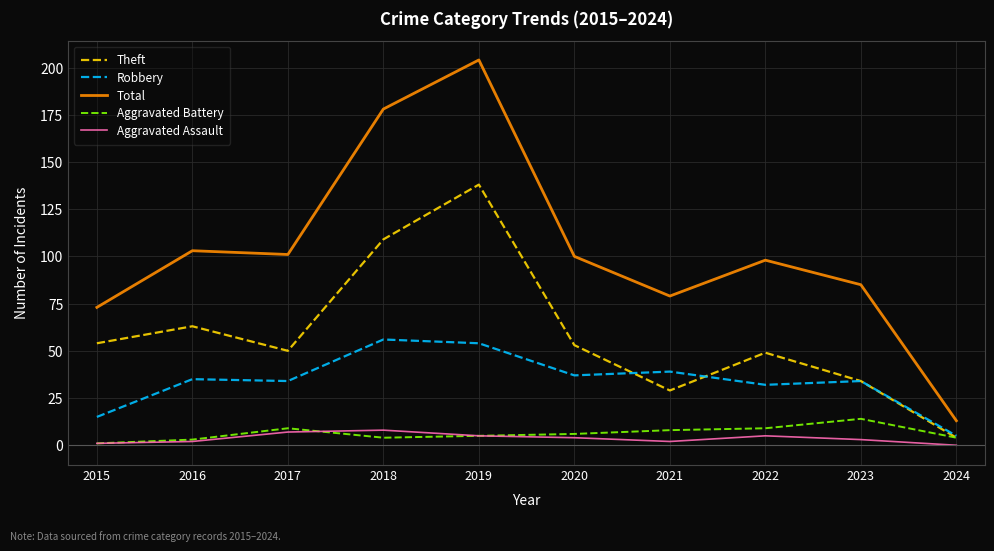

In Aggravated Assault, how many points are lower than both neighbors (excluding endpoints)?

1